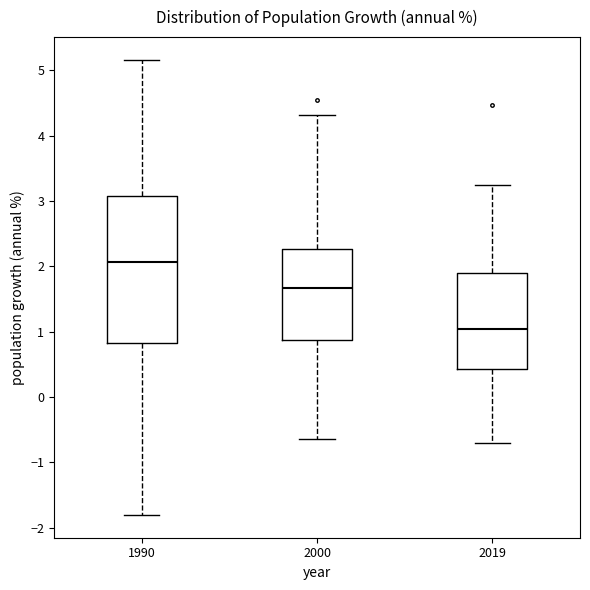

Where is the lower edge of the box at x = 2000 on the y-axis? The values are not printed on the chart, so give them approximately, as read against the axis.

0.9